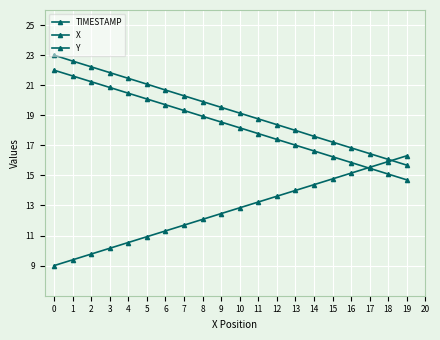

Reading left to right, what are all the values shown in this chart?

TIMESTAMP: 0=9.0	1=9.4	2=9.8	3=10.2	4=10.5	5=10.9	6=11.3	7=11.7	8=12.1	9=12.5	10=12.8	11=13.2	12=13.6	13=14.0	14=14.4	15=14.8	16=15.2	17=15.5	18=15.9	19=16.3
X: 0=23.0	1=22.6	2=22.2	3=21.8	4=21.5	5=21.1	6=20.7	7=20.3	8=19.9	9=19.5	10=19.1	11=18.8	12=18.4	13=18.0	14=17.6	15=17.2	16=16.8	17=16.4	18=16.1	19=15.7
Y: 0=22.0	1=21.6	2=21.2	3=20.9	4=20.5	5=20.1	6=19.7	7=19.3	8=18.9	9=18.5	10=18.2	11=17.8	12=17.4	13=17.0	14=16.6	15=16.2	16=15.9	17=15.5	18=15.1	19=14.7